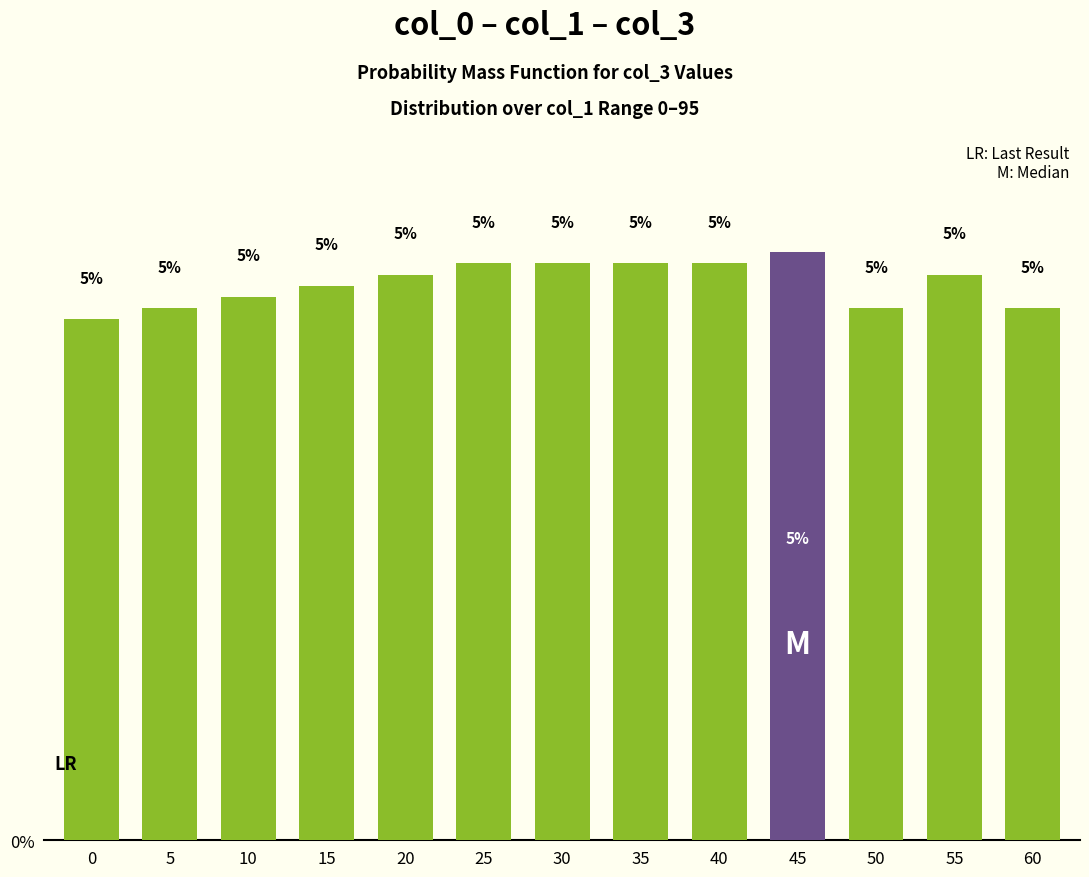

What is the average value?

5.0